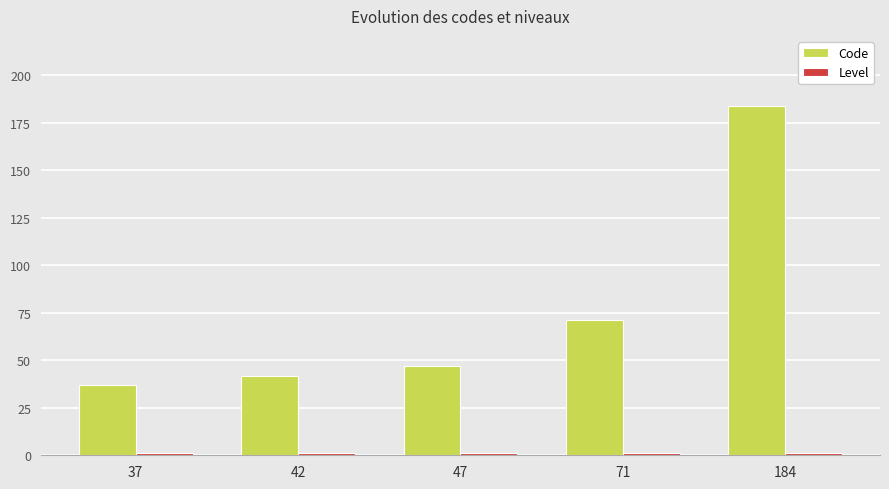

What is the difference between the highest and lowest values at 71?

70